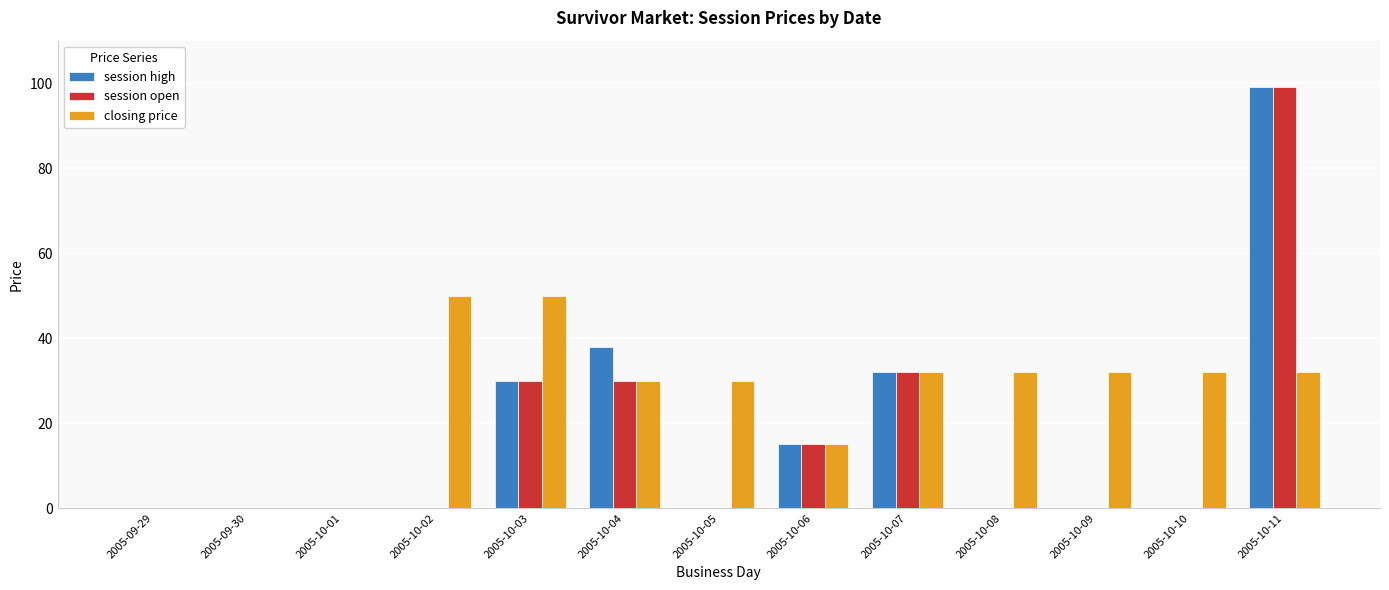

What is the sum of all closing price values?

335